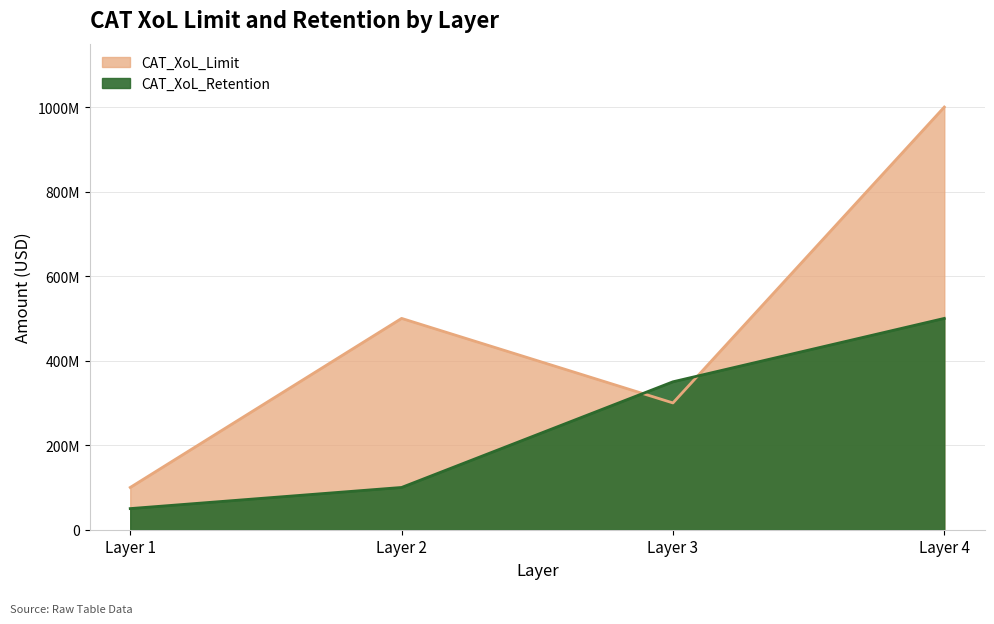

The CAT_XoL_Retention series shows 34226818 at Layer 1. True or false?

False